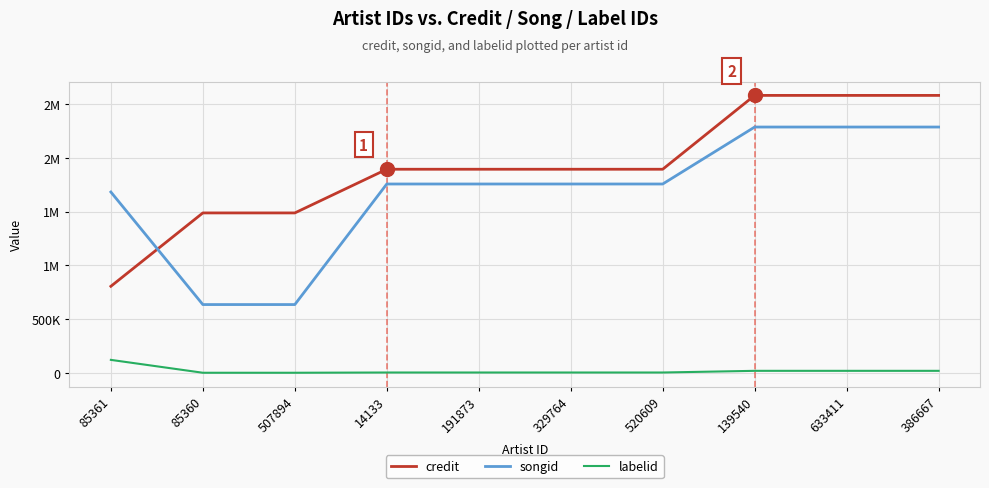

Is this an area chart (filled region under the line)?

No